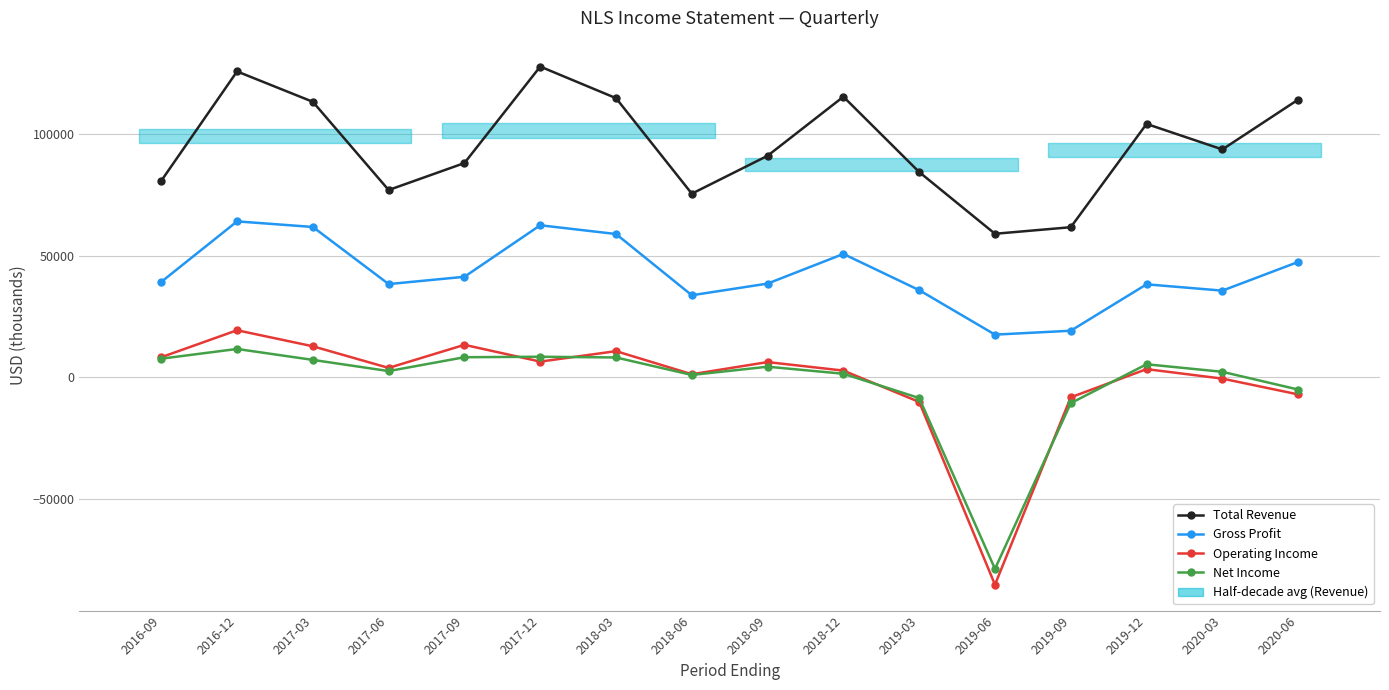

What is the label of the 10th point from the left?

2018-12